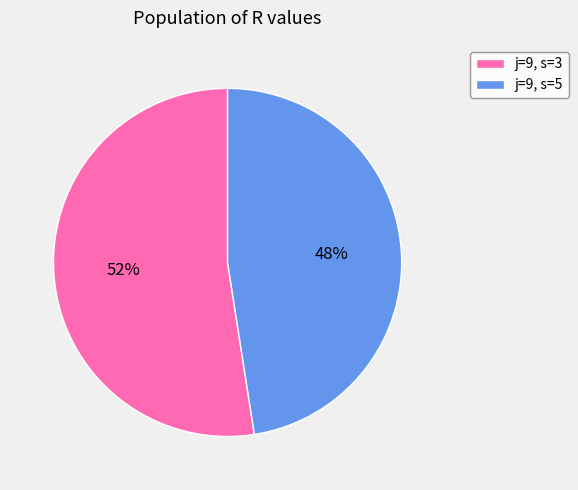

Rank the categories by value from lowest to highest.

j=9, s=5, j=9, s=3